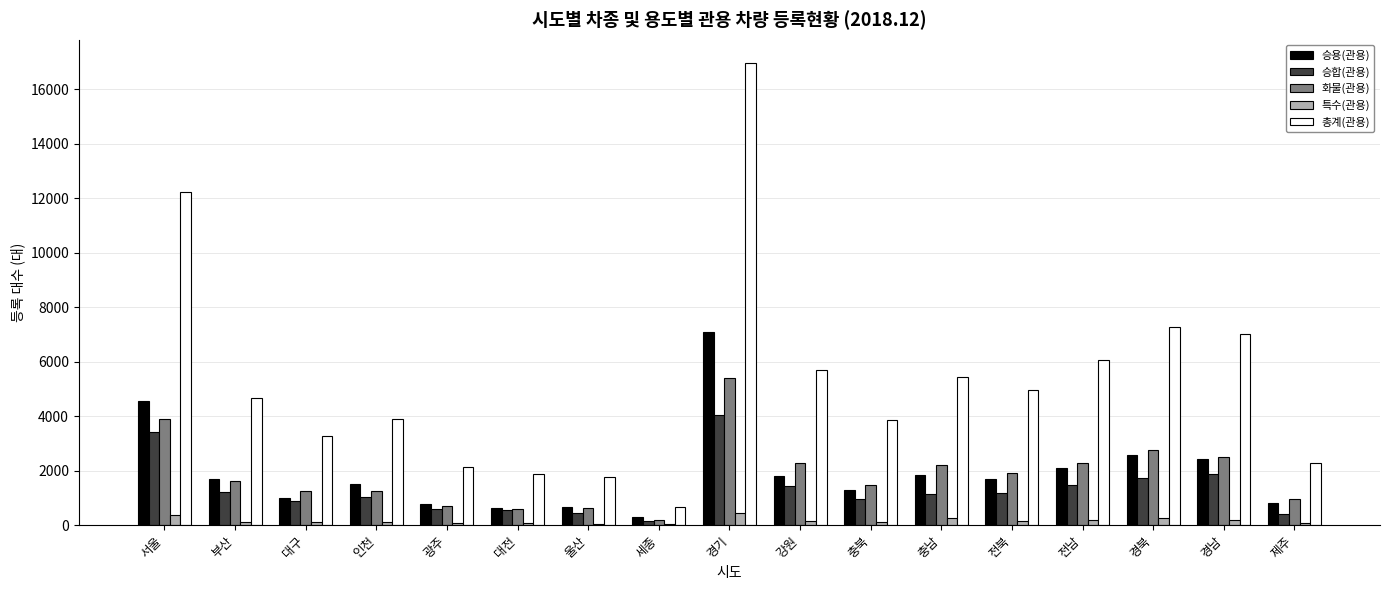

What is the sum of the 승합(관용) values at 전남 and 대전?

2019